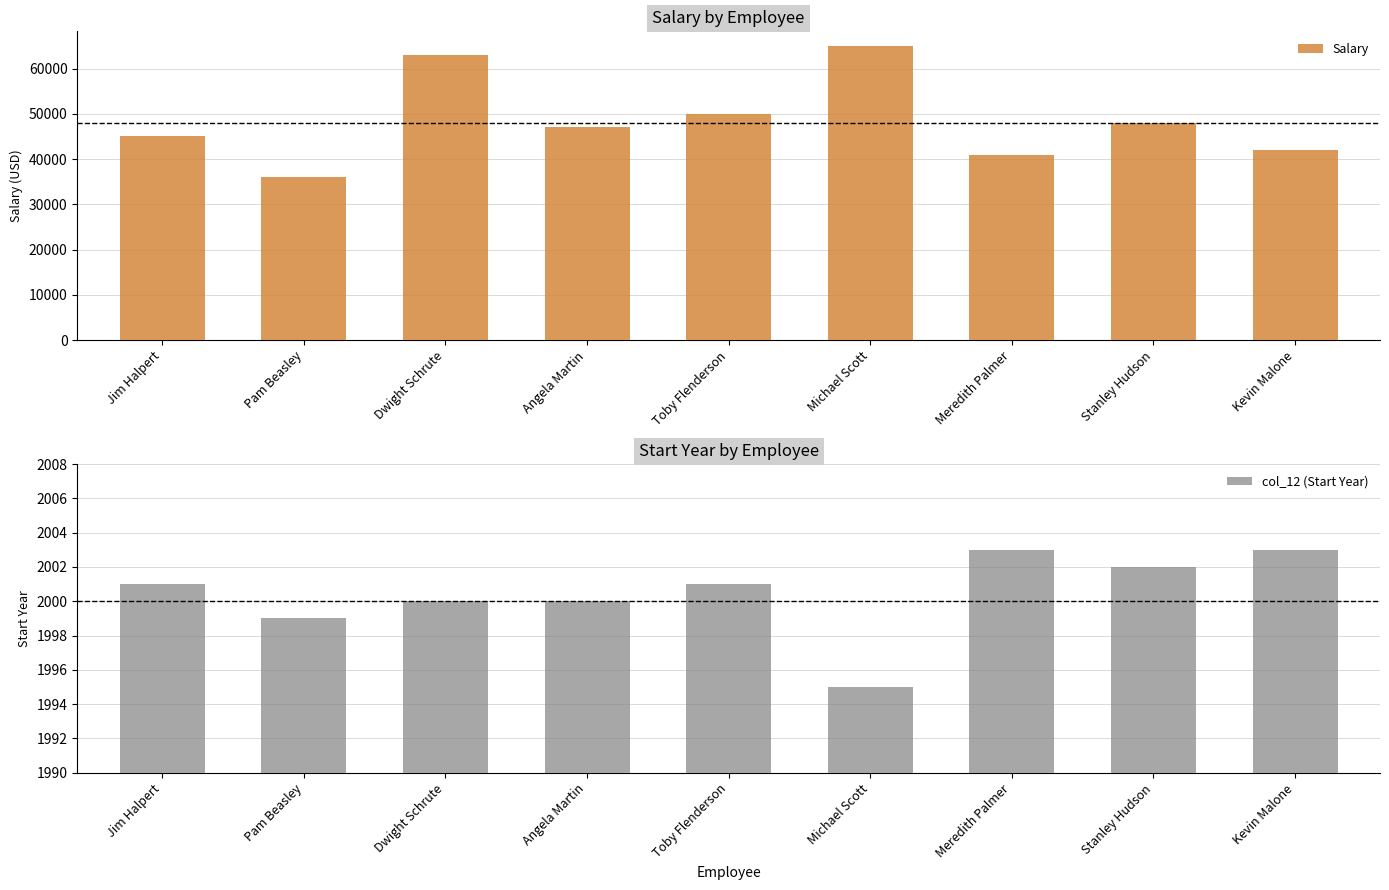

Is it true that col_12 (Start Year) equals 3409 at Dwight Schrute?

False